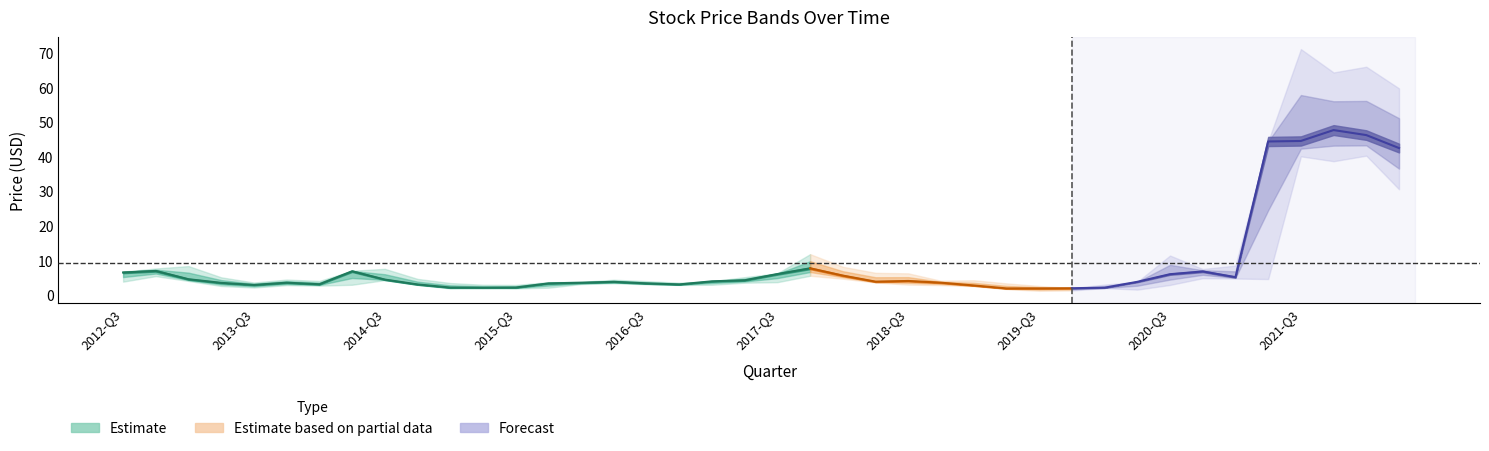

True or false: Low has more than 0 points higher than both neighbors.

True